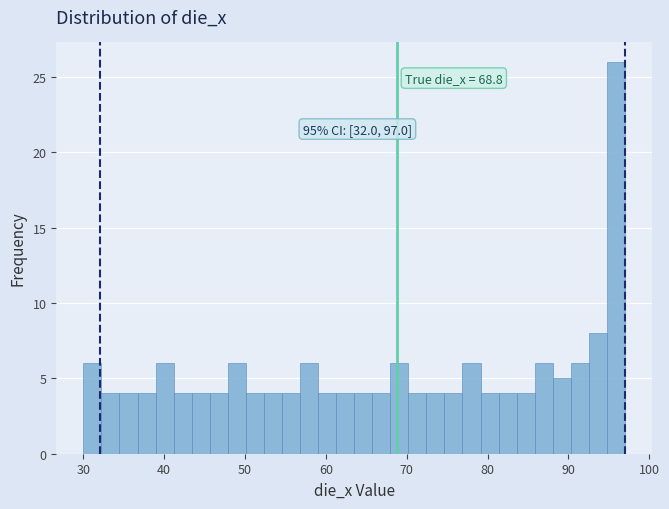

Read against the x-axis, roughly where is the centre of the tallest bar?

96